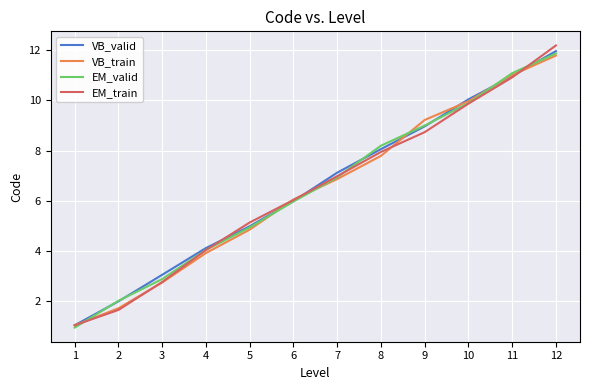

What is the sum of all EM_train values?

77.3